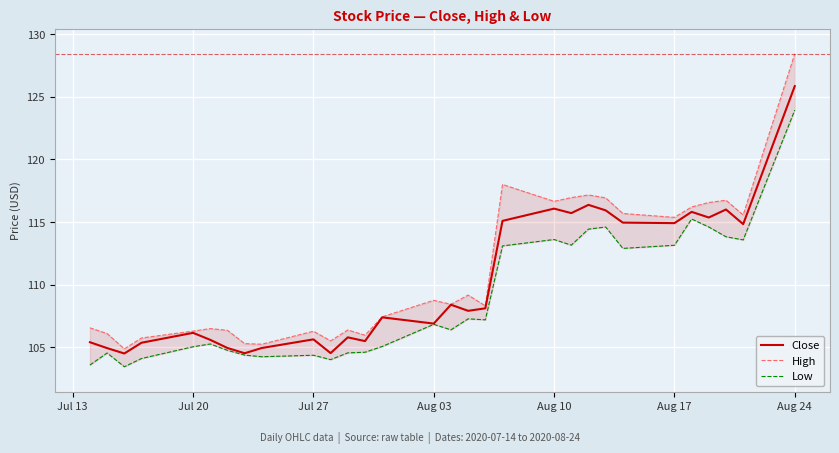

What is the highest value of the Close series?

125.9